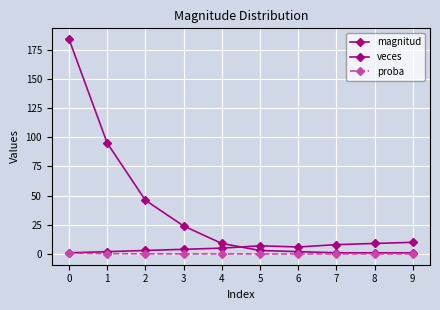

Reading right to left, what are all the values shown in this chart?

magnitud: 9=10.0	8=9.0	7=8.0	6=6.0	5=7.0	4=5.0	3=4.0	2=3.0	1=2.0	0=1.0
veces: 9=1.0	8=1.0	7=1.0	6=2.0	5=3.0	4=9.0	3=24.0	2=46.0	1=95.0	0=184.0
proba: 9=0.0	8=0.0	7=0.0	6=0.0	5=0.0	4=0.0	3=0.1	2=0.1	1=0.3	0=0.5